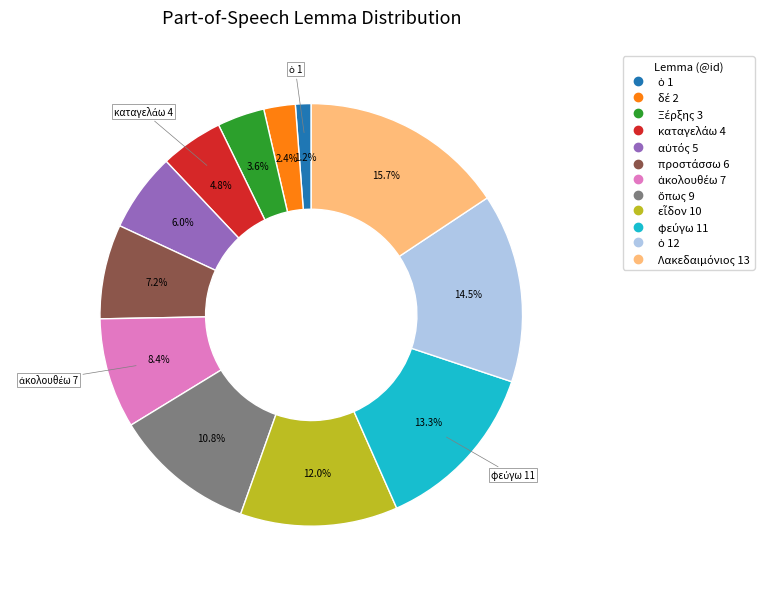

Is there any slice that represents more than half of the pie?

No